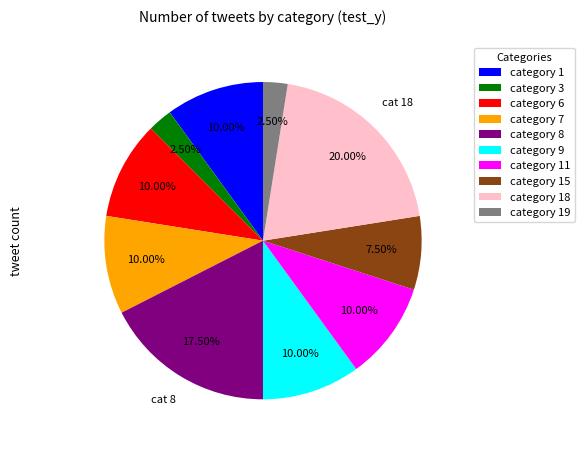

Is category 8 the majority of the pie?

No